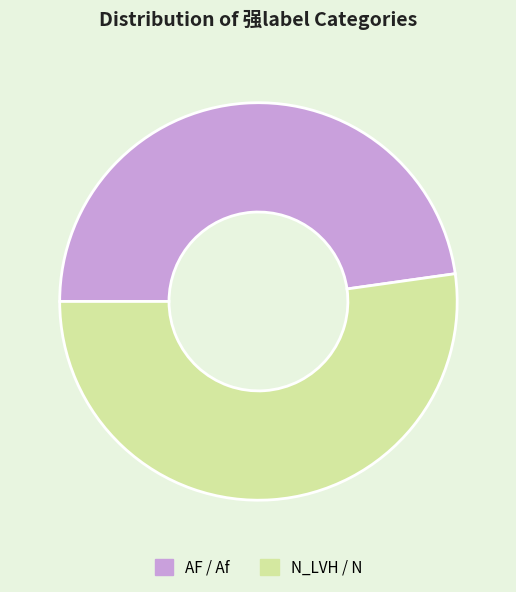

Is there a majority slice in this chart?

Yes